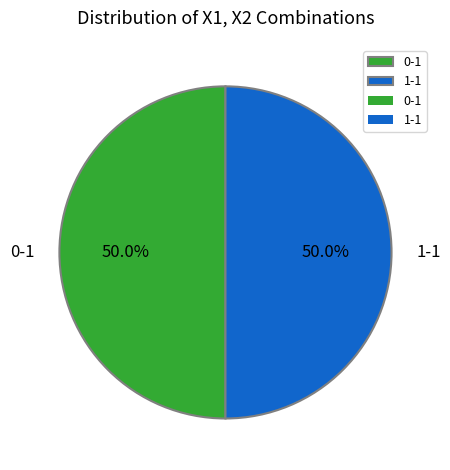

Do 0-1 and 1-1 together represent more than half of the pie?

Yes